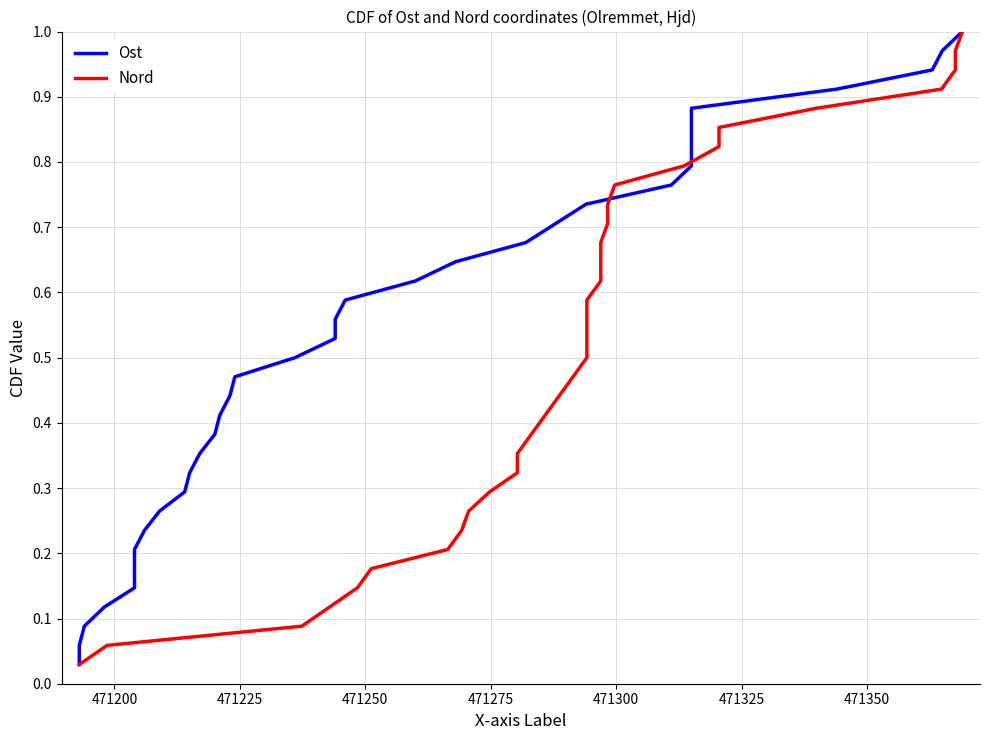

Rank the series by their maximum value, from highest to lowest.

Ost, Nord